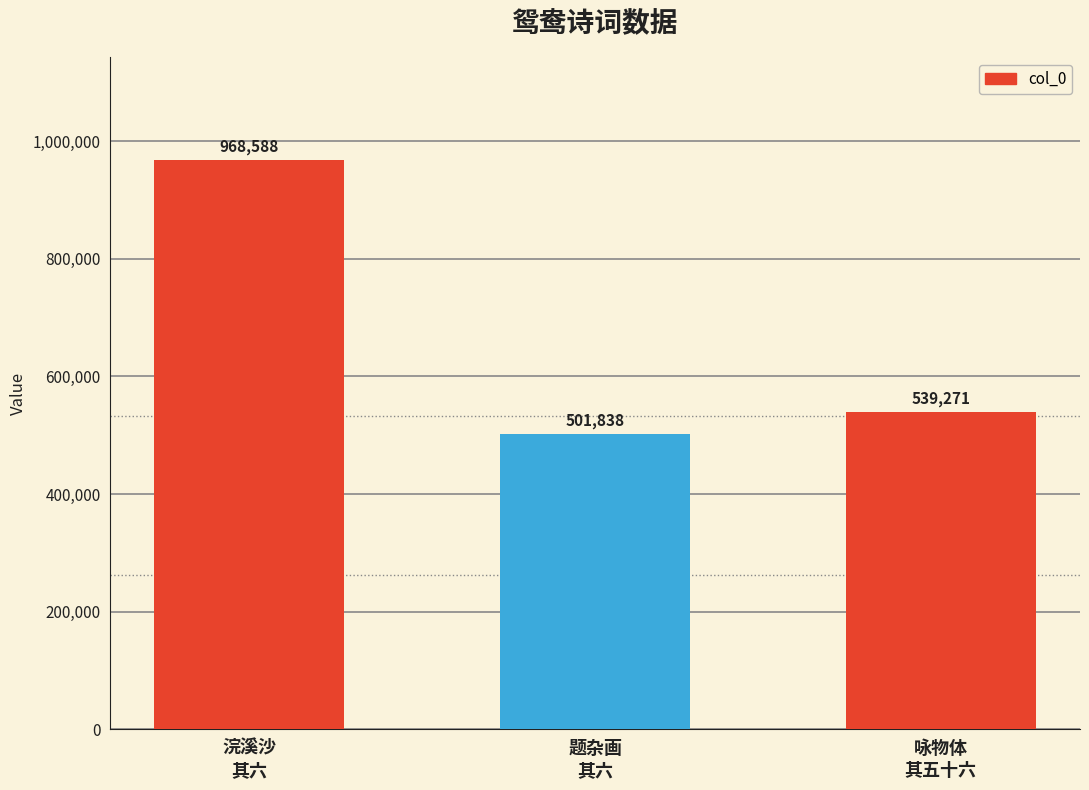

At which label does the data first exceed 539271?

浣溪沙
其六